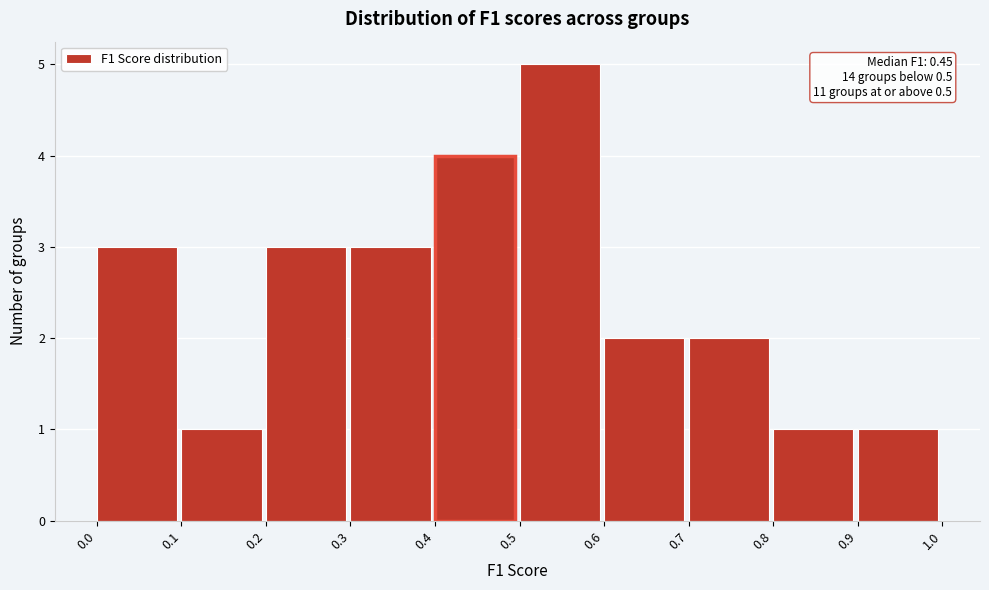

Over which range of the x-axis is the bar tallest?

0.5 to 0.6